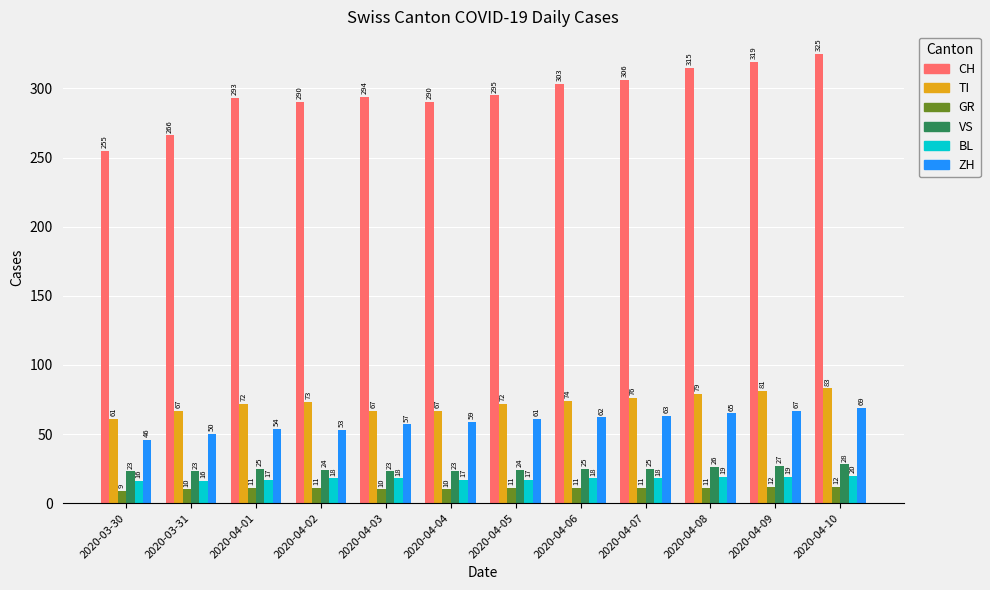

What is the minimum value for CH?

255